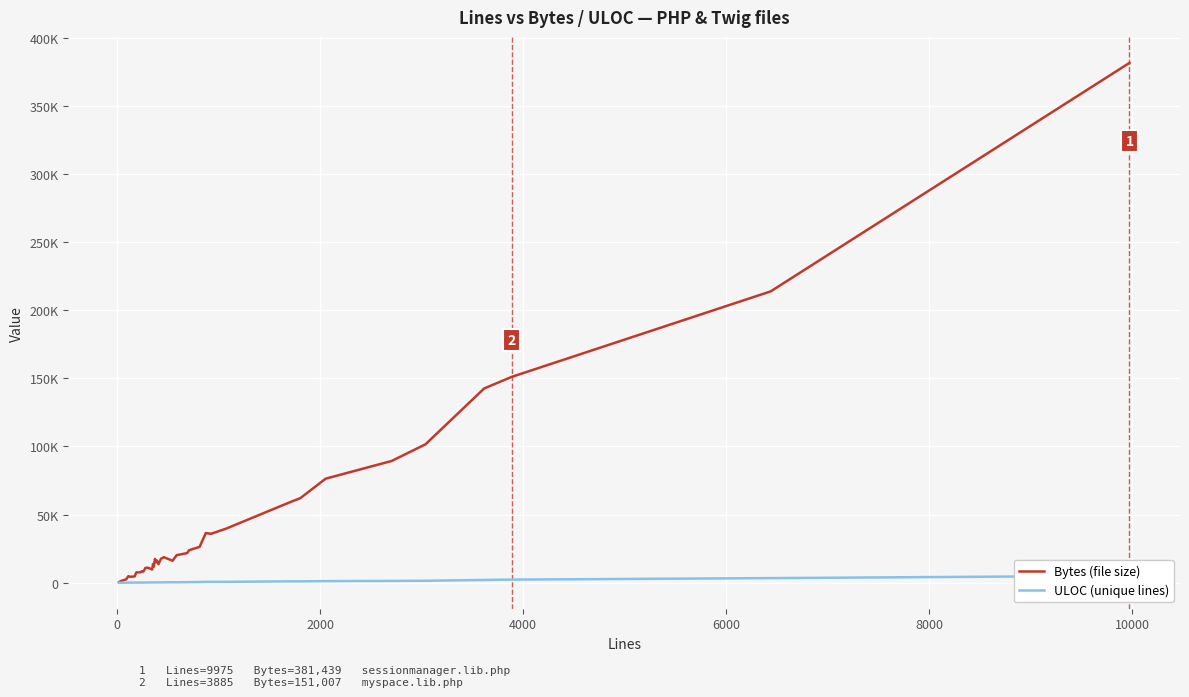

List the series in order of their peak value, lowest first.

ULOC (unique lines), Bytes (file size)